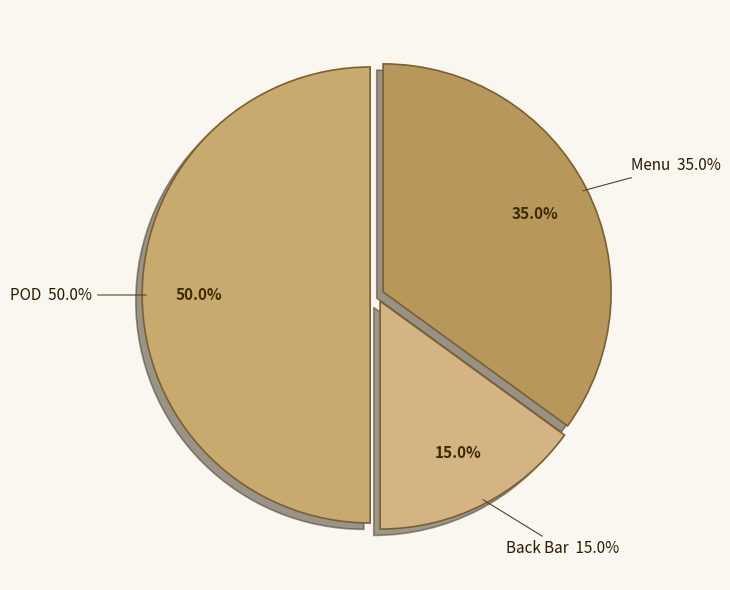

The Back Bar slice represents 27% of the pie. True or false?

False